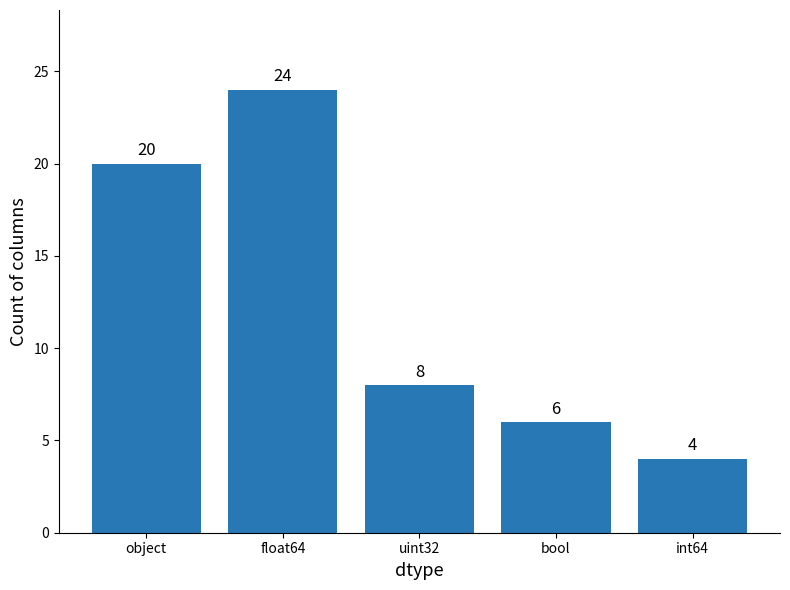

Is it true that the value at bool is 6?

True